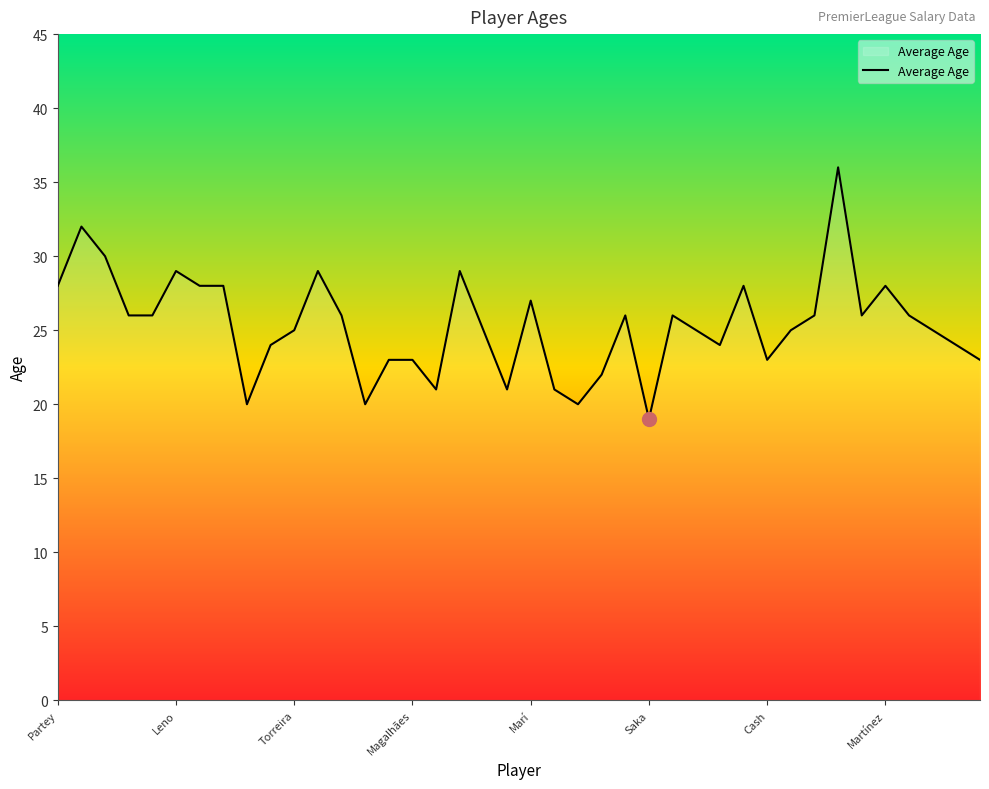

What is the minimum value shown in the chart?

19